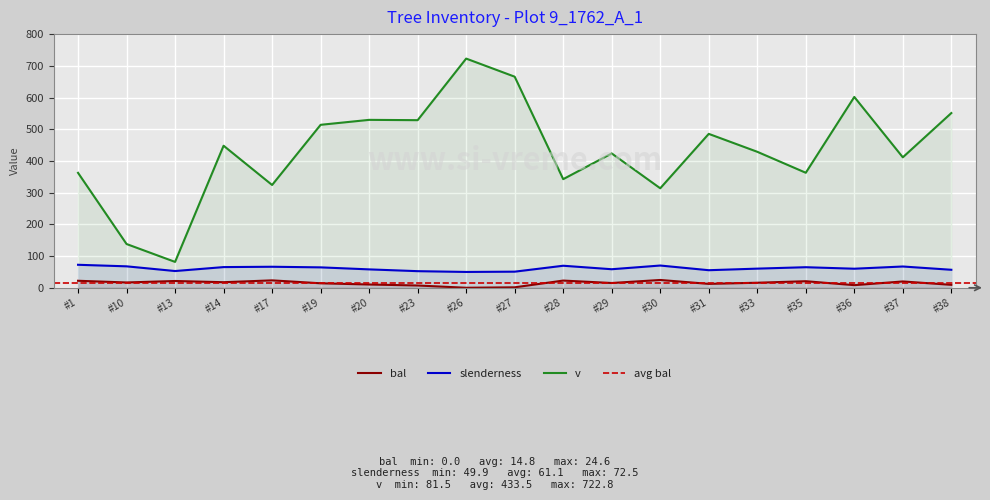

How many values in the v series are below 428?

9